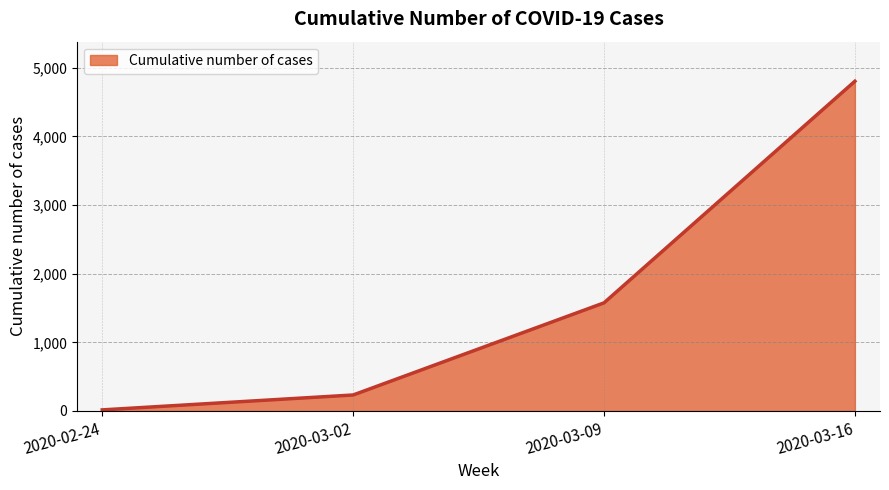

Between 2020-03-16 and 2020-03-09, which is larger?

2020-03-16